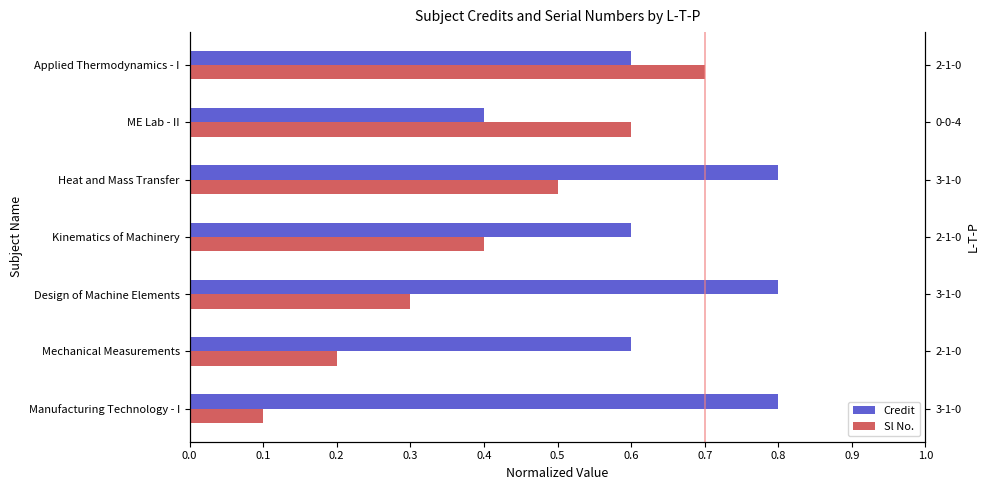

What are all the series names shown in the legend?

Credit, Sl No.